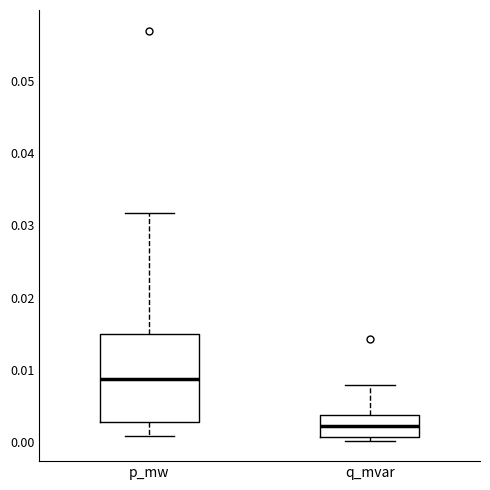

Reading left to right, transcribe this box plot: for each box, give where its median line is, the range the box spans, and where its two whiskers end, as read against the y-axis. The values are not printed on the chart, so give them approximately, as read against the axis.

p_mw: median 0.009, box 0.003 to 0.015, whiskers 0.001 to 0.032
q_mvar: median 0.002, box 0.001 to 0.004, whiskers 0.000 to 0.008